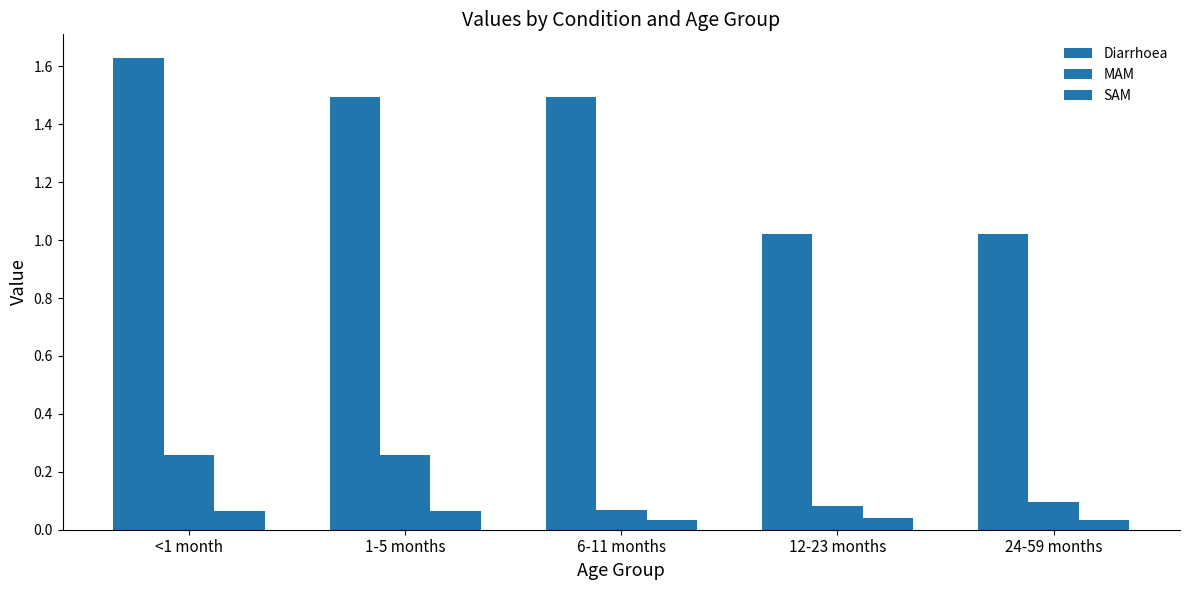

Reading right to left, what are all the values shown in this chart?

Diarrhoea: 1.0	1.0	1.5	1.5	1.6
MAM: 0.1	0.1	0.1	0.3	0.3
SAM: 0.0	0.0	0.0	0.1	0.1